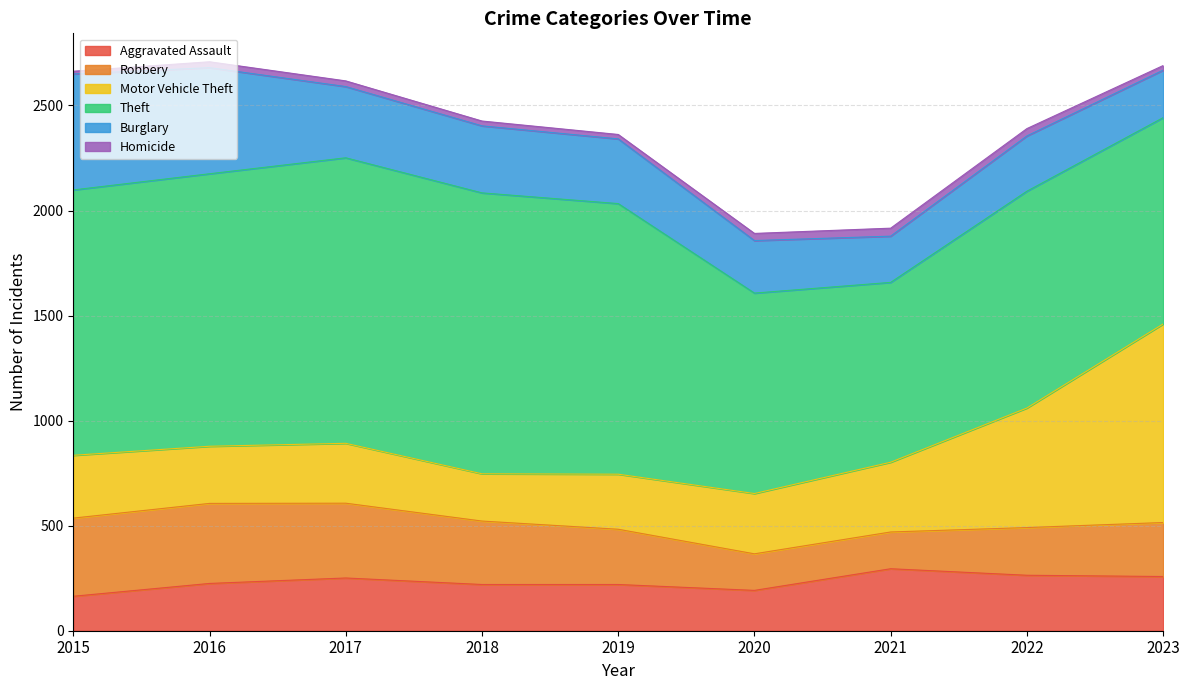

Reading right to left, list all the values displayed in this chart.

Aggravated Assault: 2023=258	2022=264	2021=295	2020=192	2019=220	2018=220	2017=251	2016=225	2015=164
Robbery: 2023=257	2022=227	2021=175	2020=174	2019=263	2018=302	2017=356	2016=381	2015=372
Motor Vehicle Theft: 2023=945	2022=569	2021=332	2020=287	2019=262	2018=225	2017=285	2016=272	2015=299
Theft: 2023=982	2022=1032	2021=856	2020=954	2019=1288	2018=1337	2017=1359	2016=1297	2015=1263
Burglary: 2023=226	2022=263	2021=220	2020=250	2019=308	2018=319	2017=339	2016=505	2015=552
Homicide: 2023=22	2022=35	2021=38	2020=34	2019=21	2018=23	2017=27	2016=28	2015=13